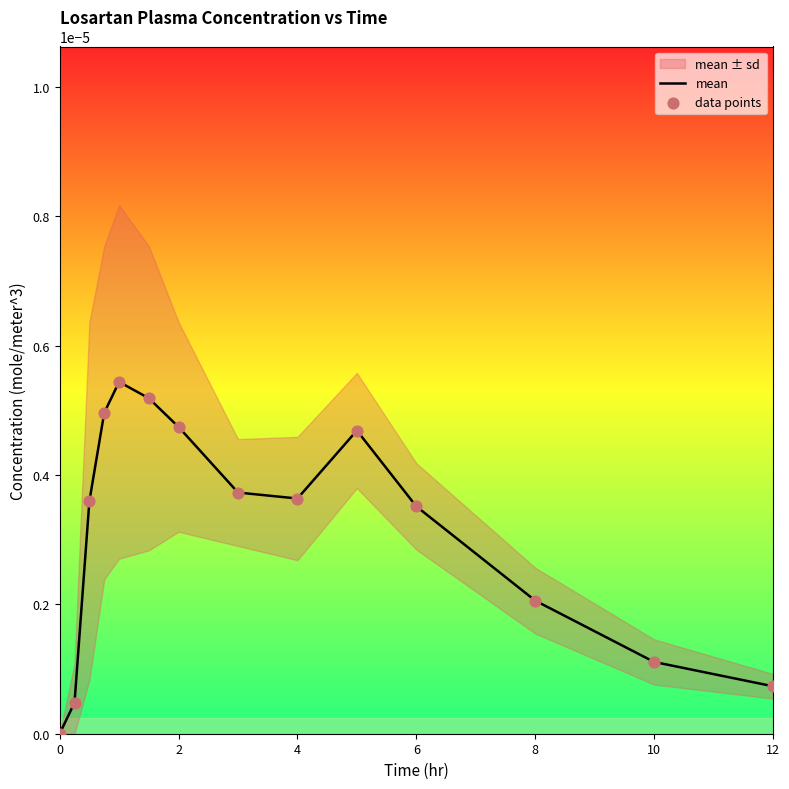

Which series has the widest spread of Y values?

mean